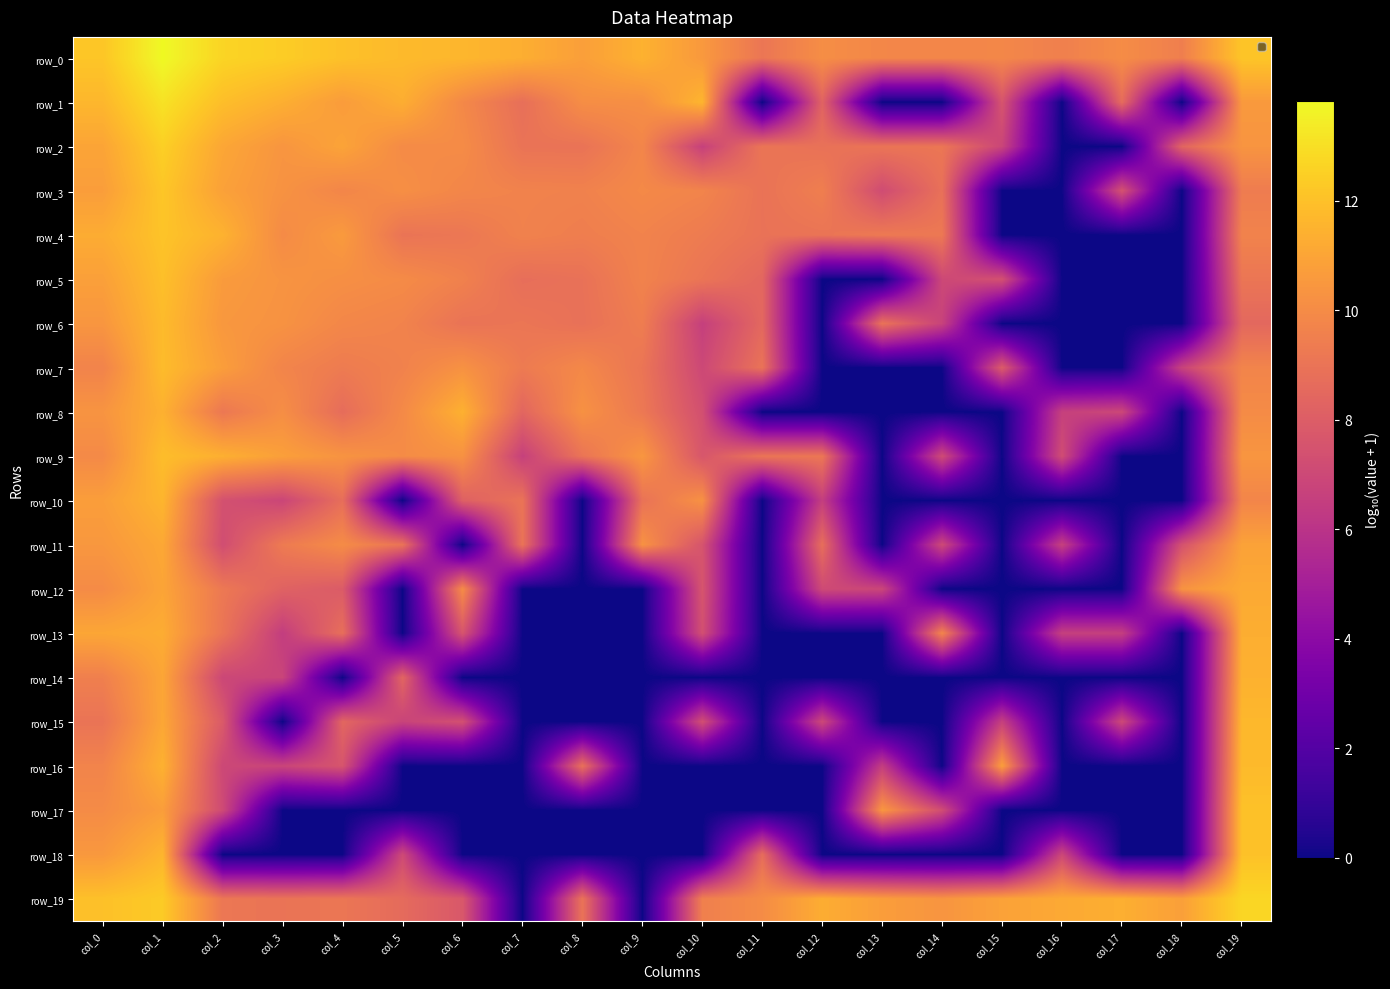

Which label corresponds to the largest value in the chart?

col_1